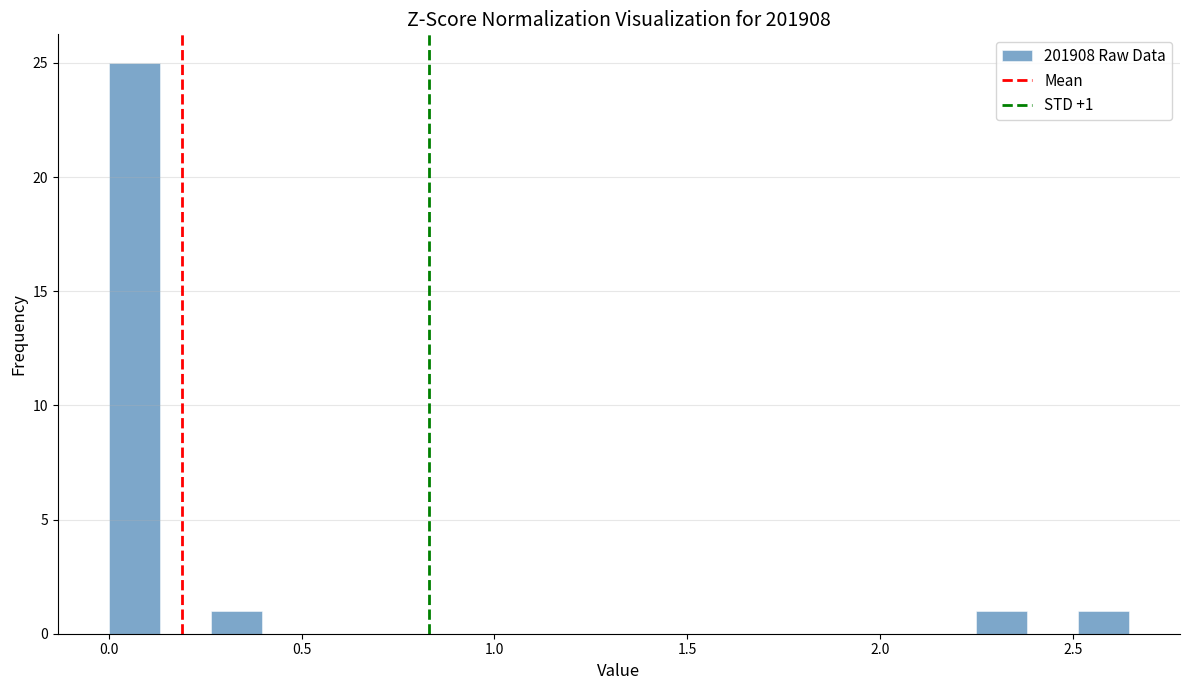

Read against the x-axis, roughly where is the centre of the tallest bar?

0.05